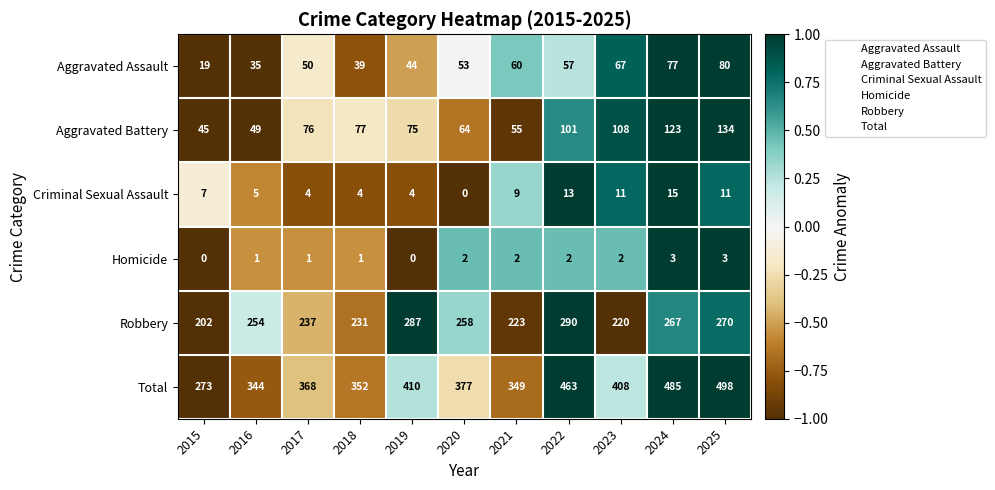

Which category has the highest value across all series?

2025